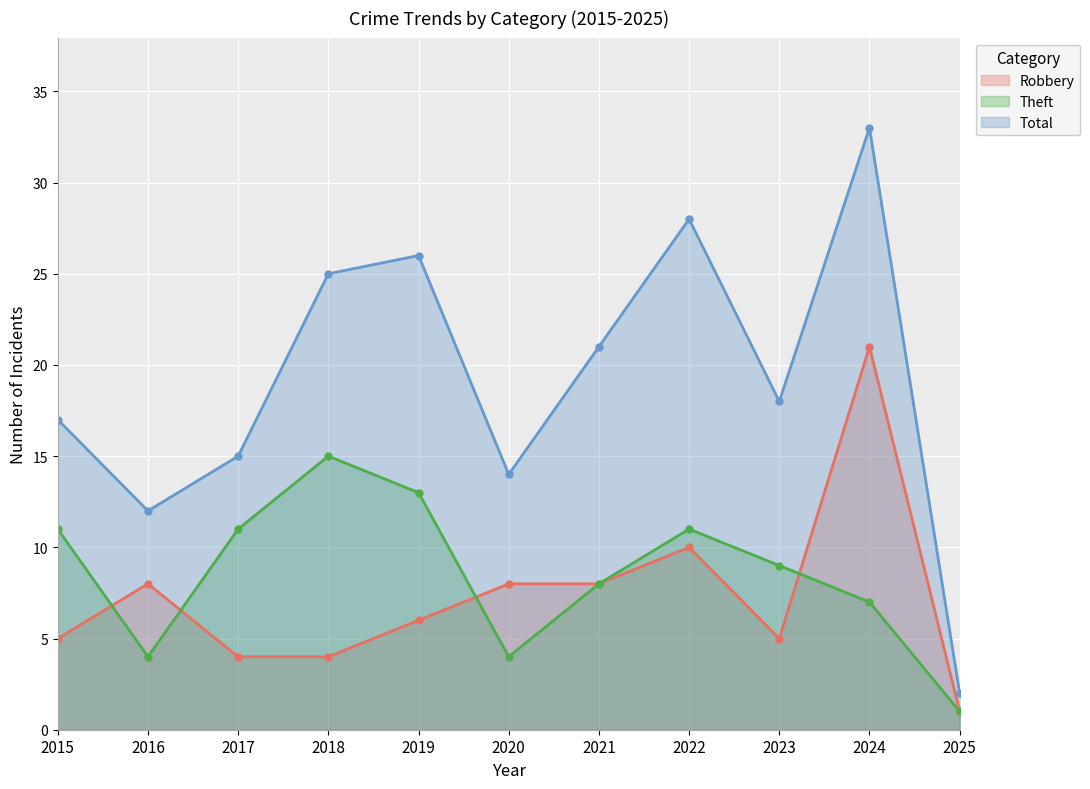

Which category has the lowest value in the Robbery series?

2025